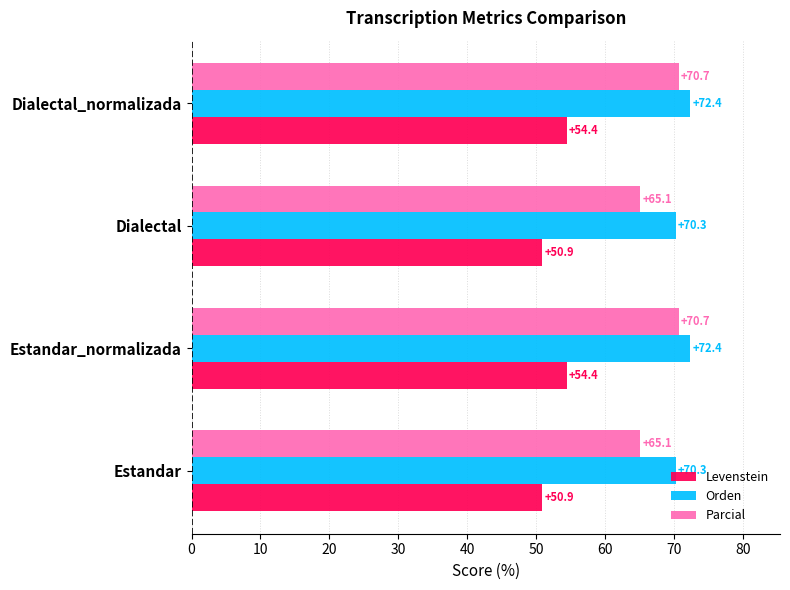

The Levenstein series shows 50.9 at Dialectal. True or false?

True